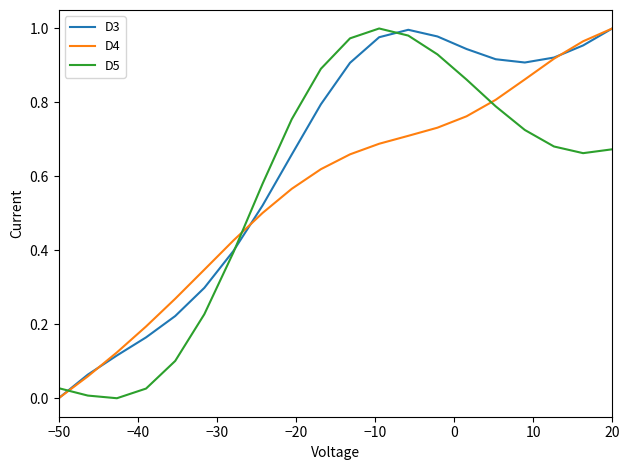

What is the sum of all D5 values?

11.3